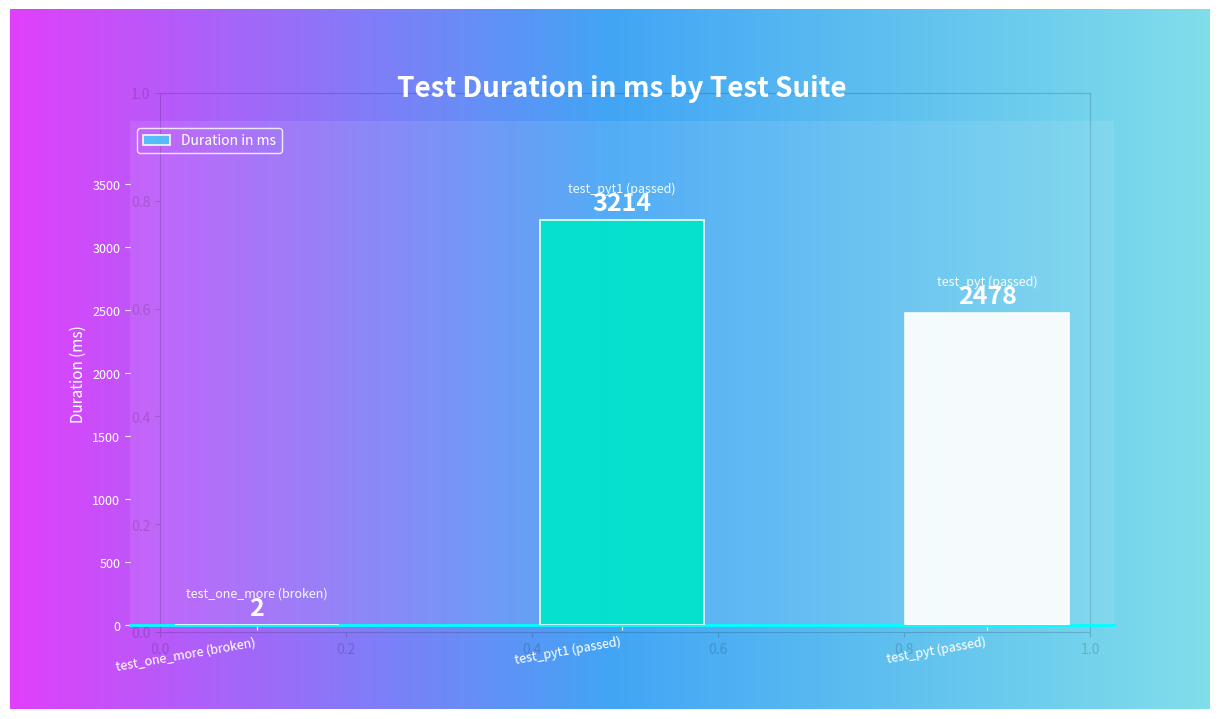

Does the chart contain any negative values?

No